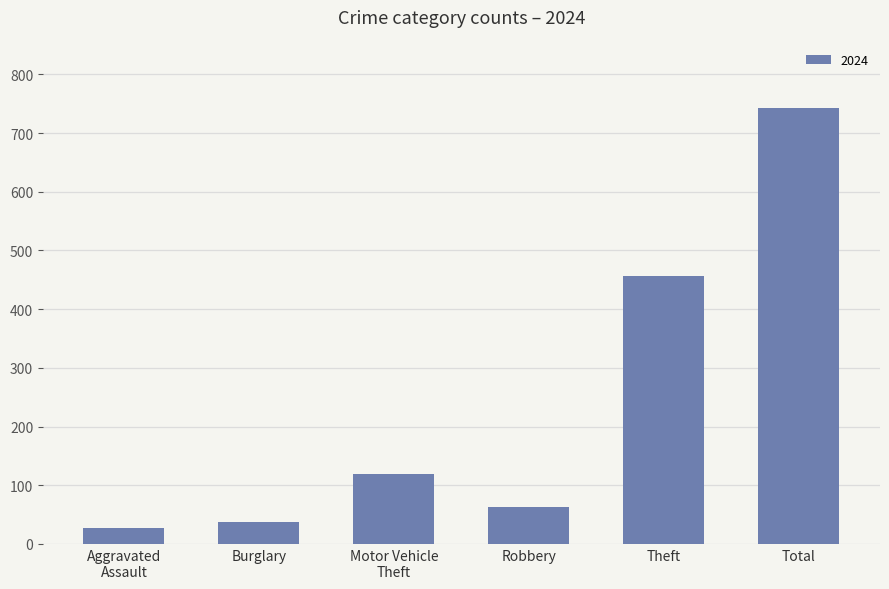

At which label is the value closest to 385?

Theft